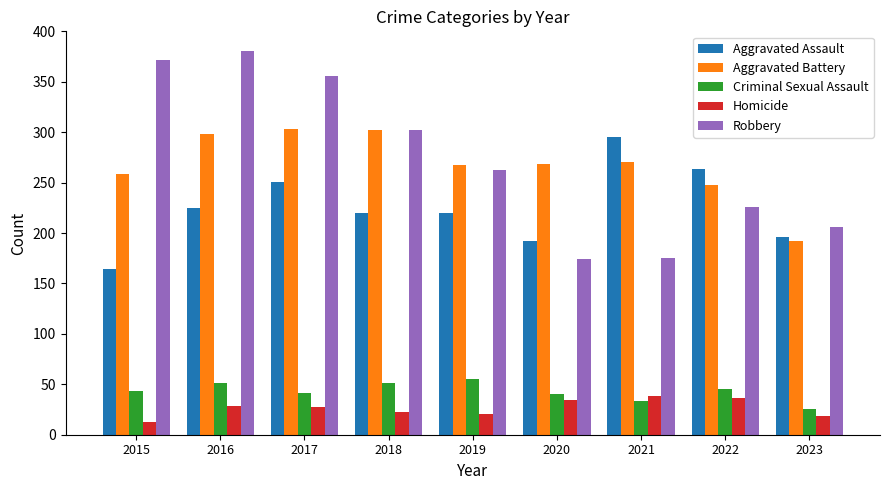

What is the value of the Homicide bar at the 7th from the left?

38